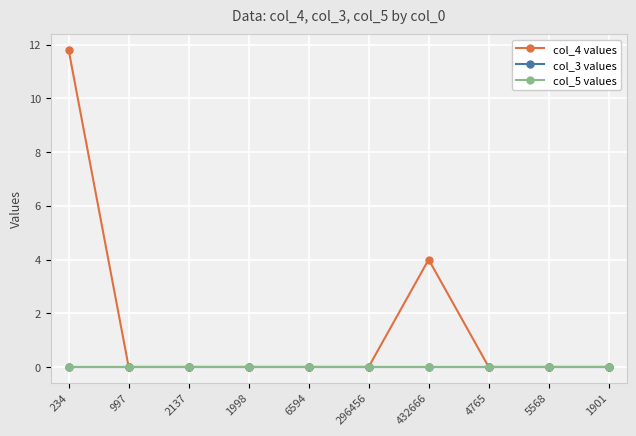

Which category has the highest value in the col_5 values series?

234